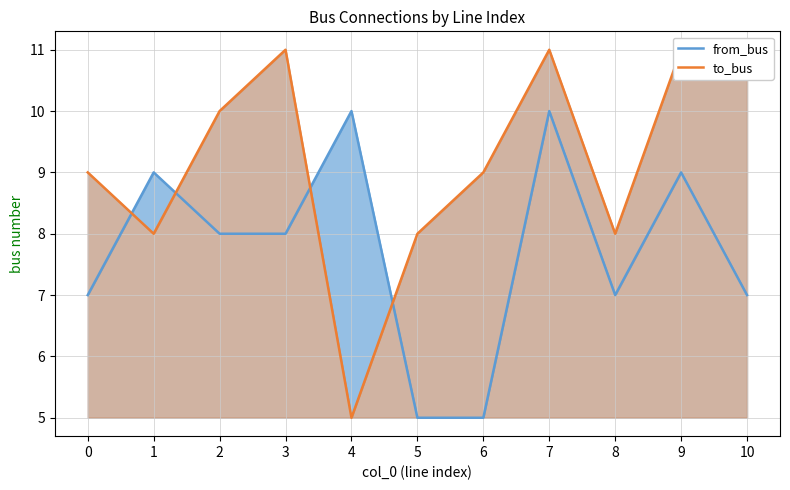

How many intersections are there between from_bus and to_bus?

4